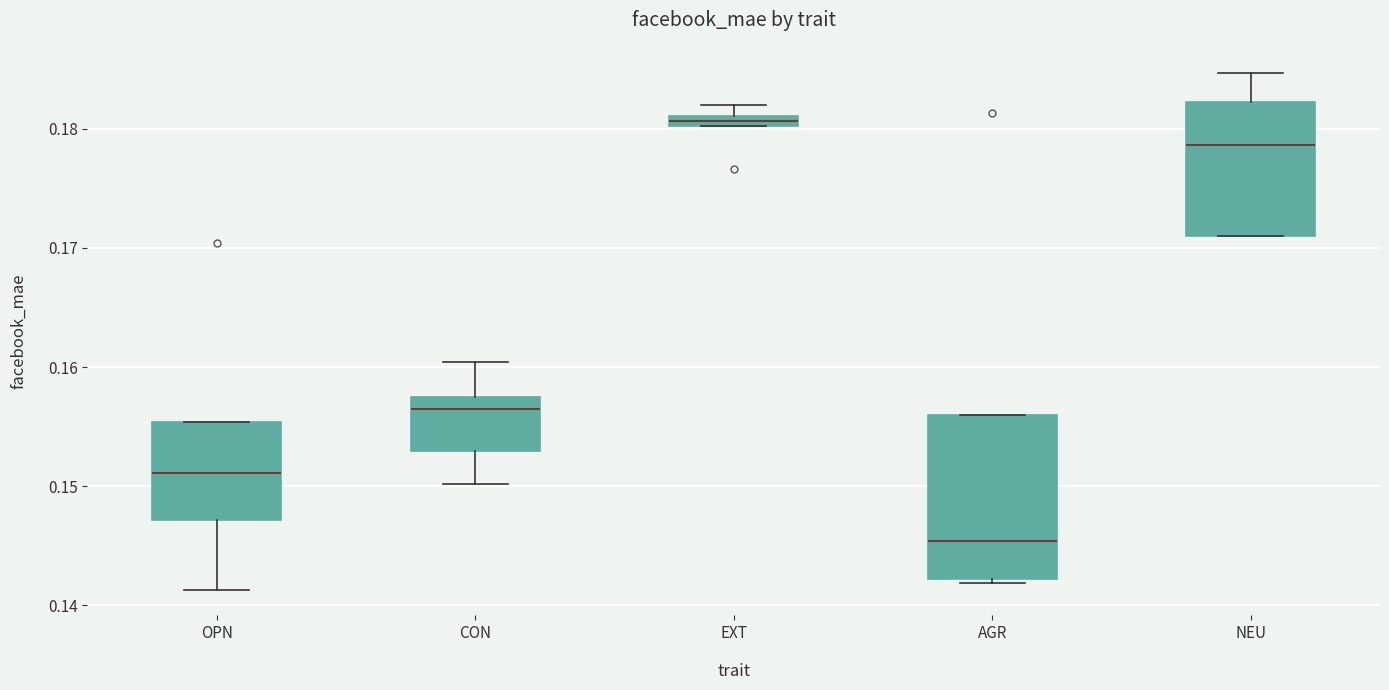

Where is the lower edge of the box for EXT on the y-axis? The values are not printed on the chart, so give them approximately, as read against the axis.

0.180